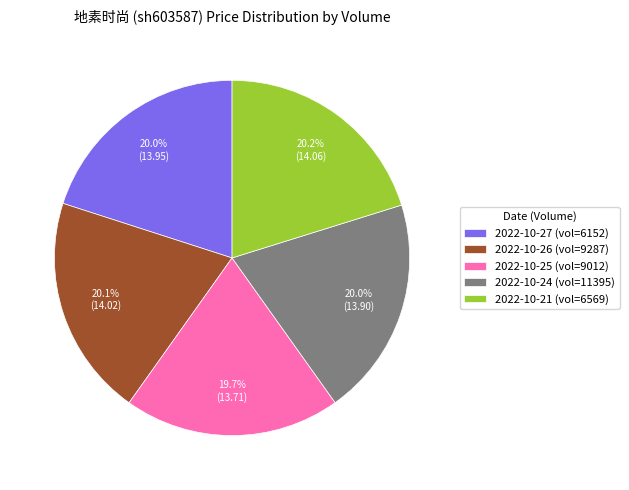

Is there any slice that represents more than half of the pie?

No